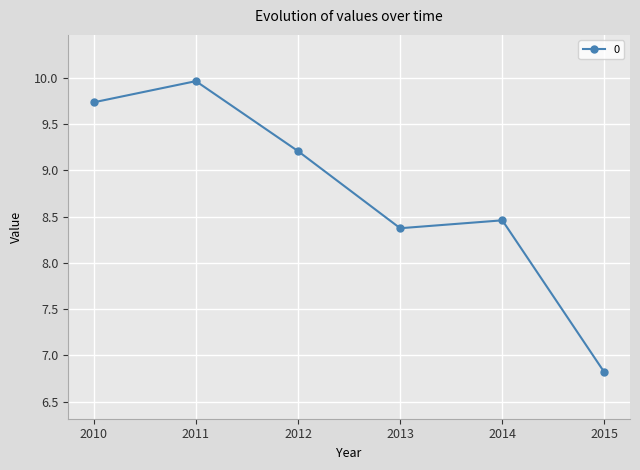

True or false: the data shows 3.7 at 2011.

False